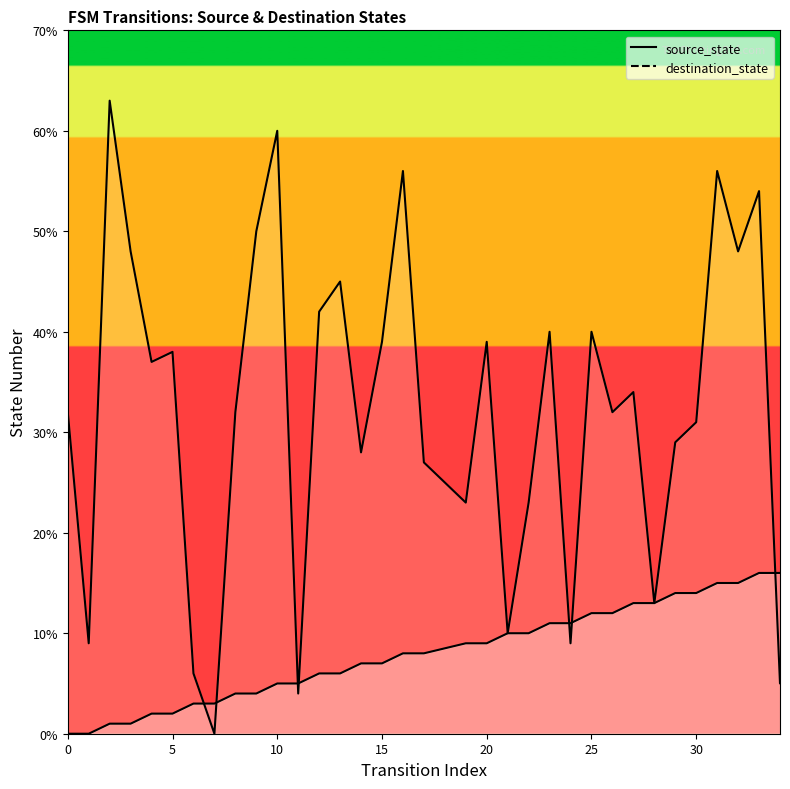

At how many categories does at least one series exceed 47?

8